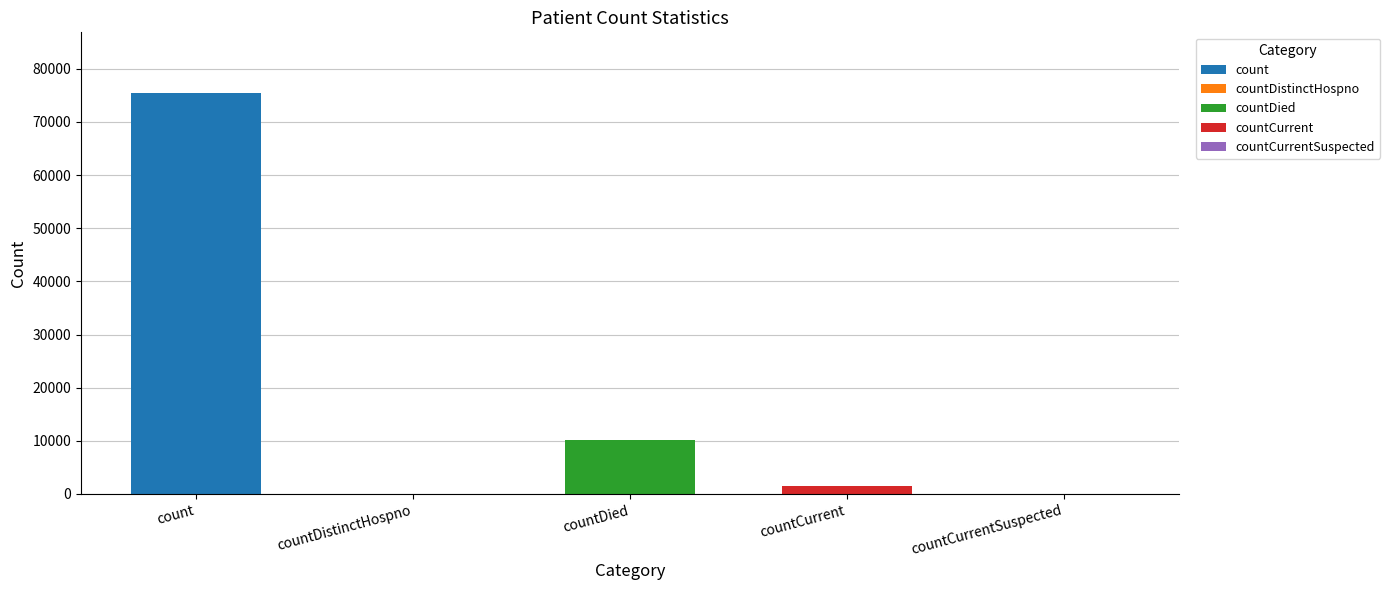

Where is the data nearest to the value 37763?

countDied